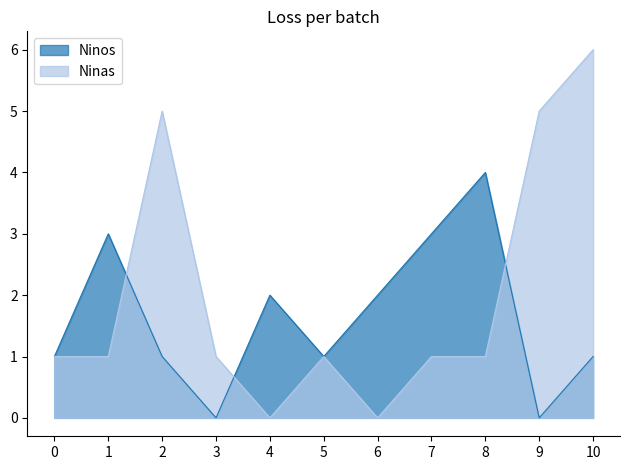

How many intersections are there between Ninos and Ninas?

3